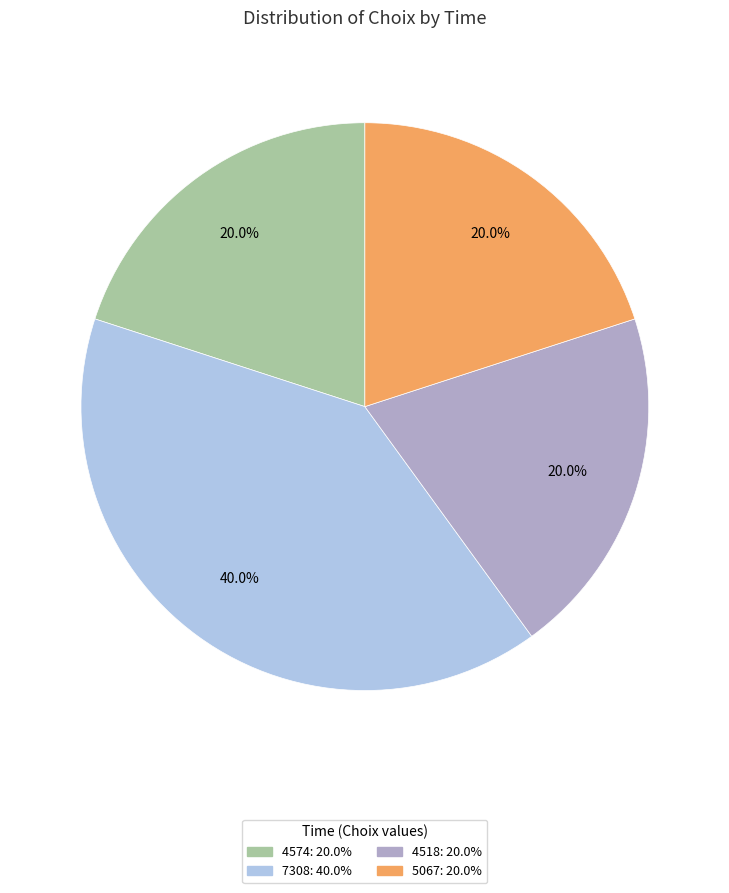

To the nearest percent, what is the combined percentage of 5067 and 4574?

40%